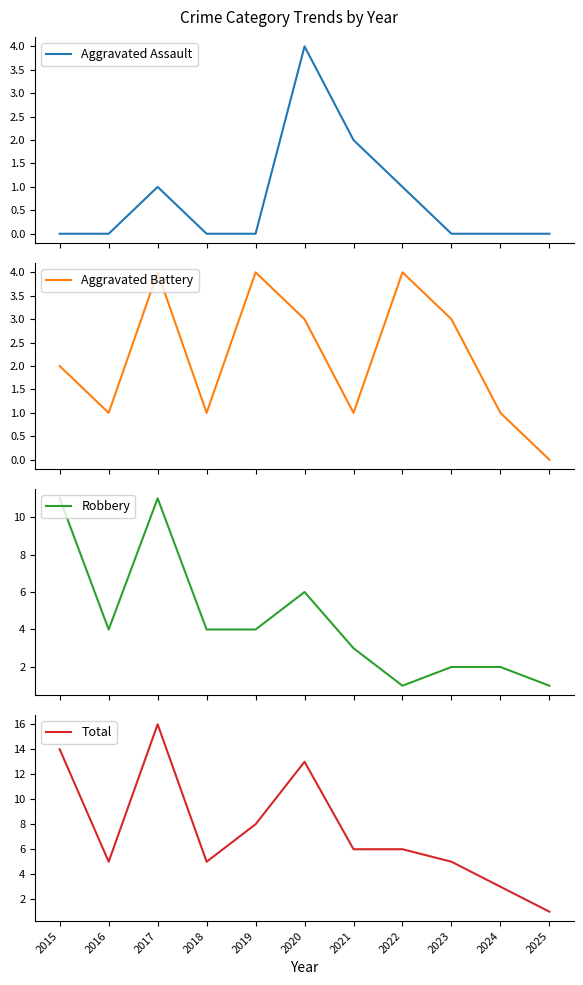

True or false: Total and Robbery intersect in this chart.

False